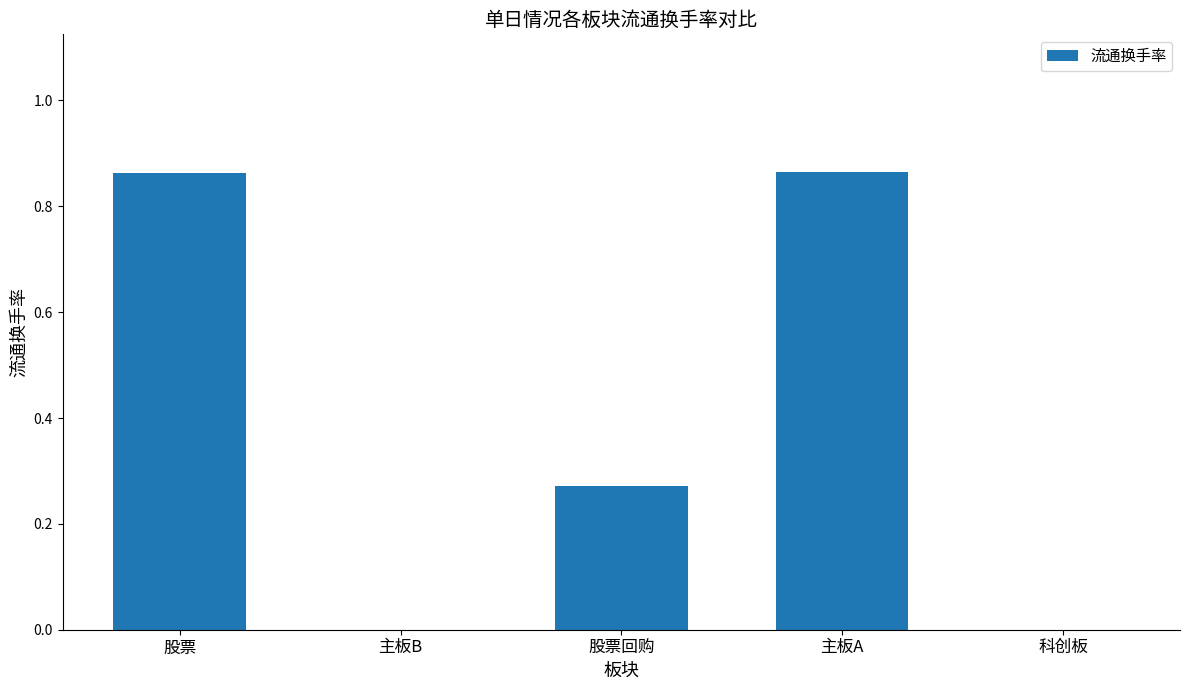

What is the difference between the values at 股票 and 股票回购?

0.6